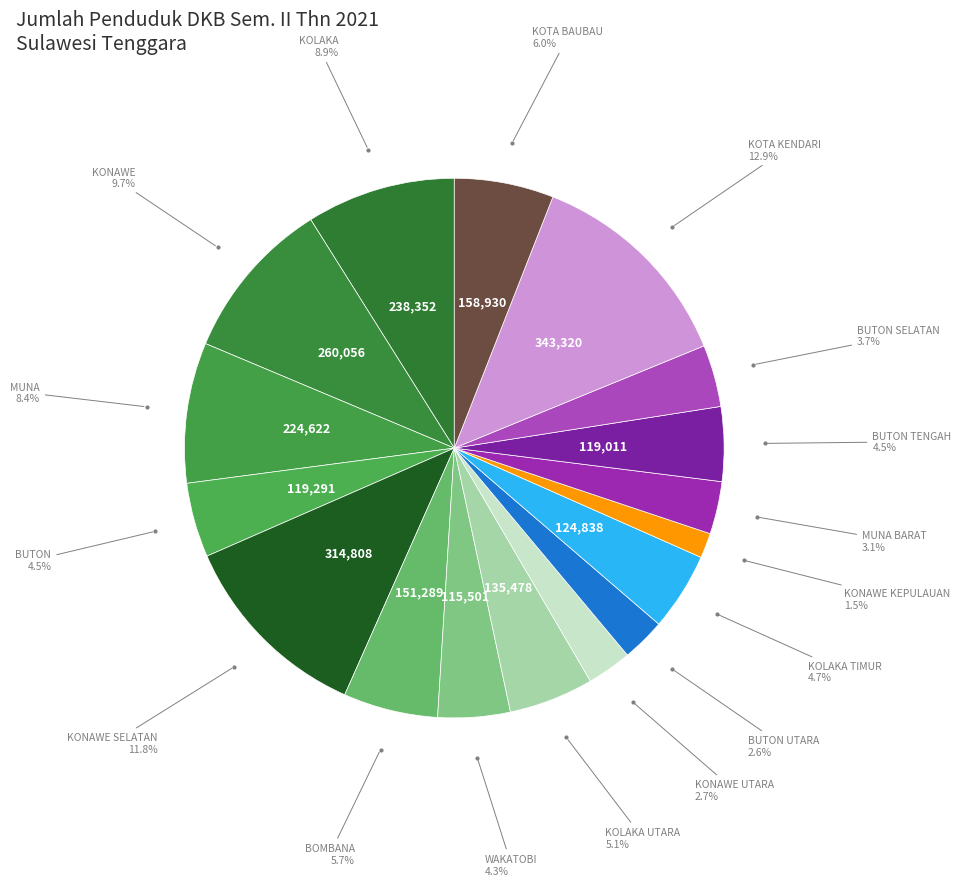

Which slice is the smallest?

KONAWE KEPULAUAN